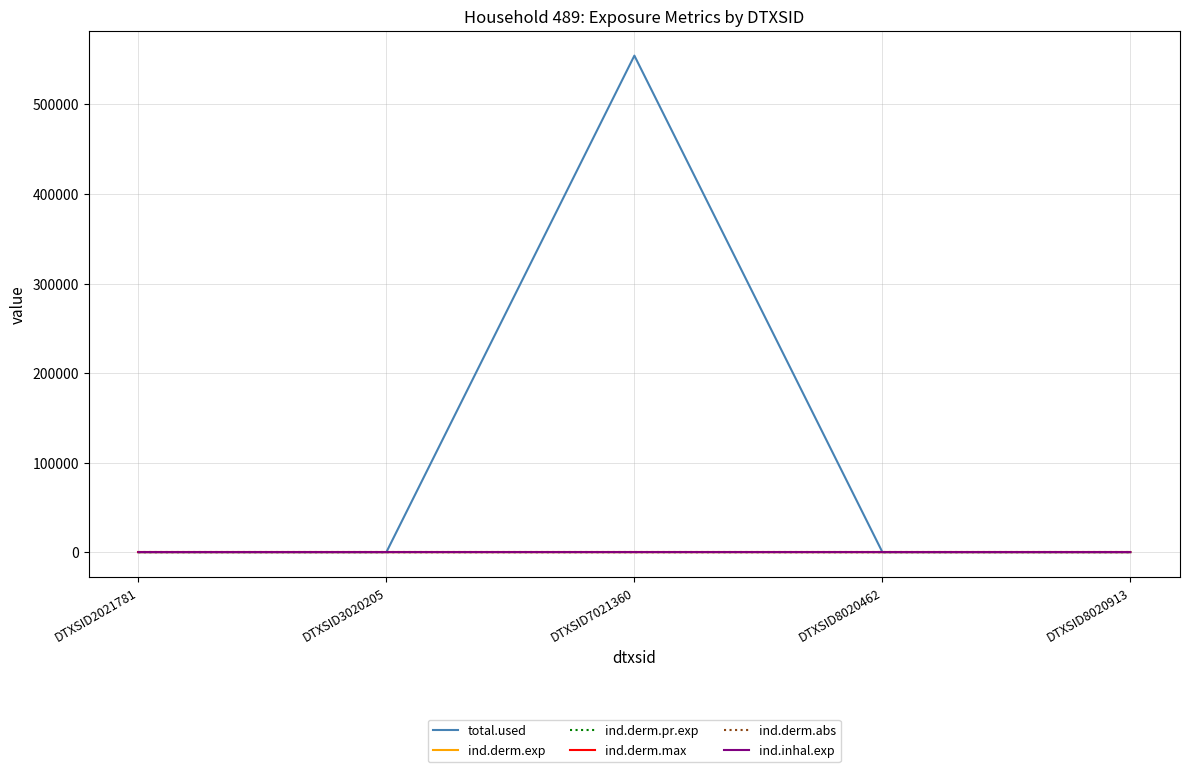

True or false: ind.derm.pr.exp and total.used cross at least once.

False